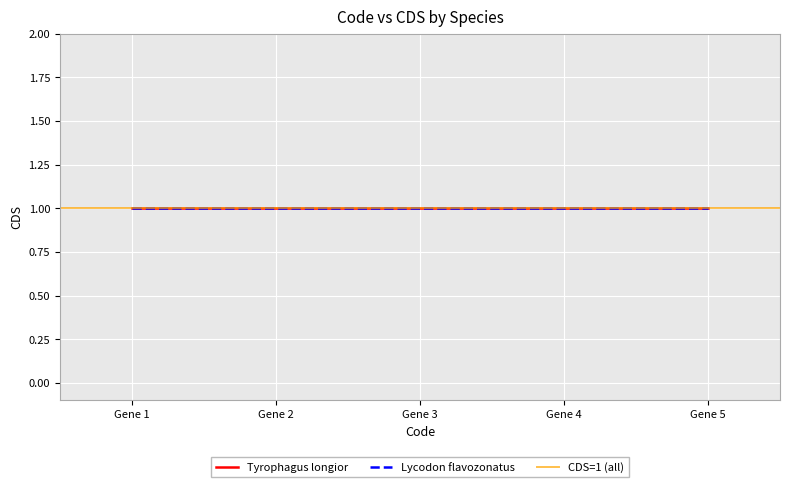

Rank the series by their maximum value, from lowest to highest.

Lycodon flavozonatus, Tyrophagus longior